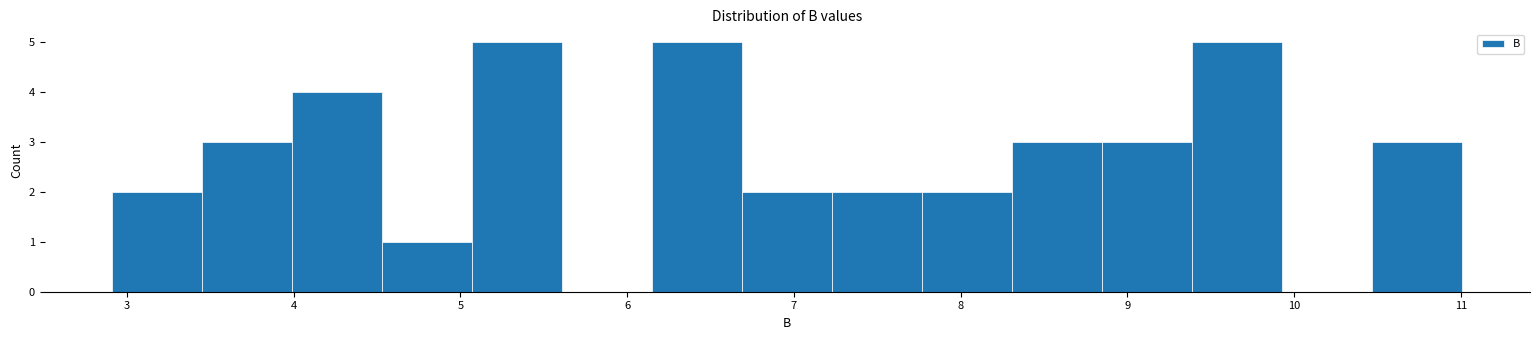

How tall is the bar that spans 7.77 to 8.31 on the x-axis? Neither the bar edges nor the heights are printed on the chart, so give them approximately, as read against the axes.

2